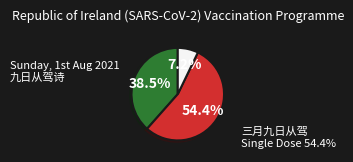

Is there any slice that represents more than half of the pie?

Yes